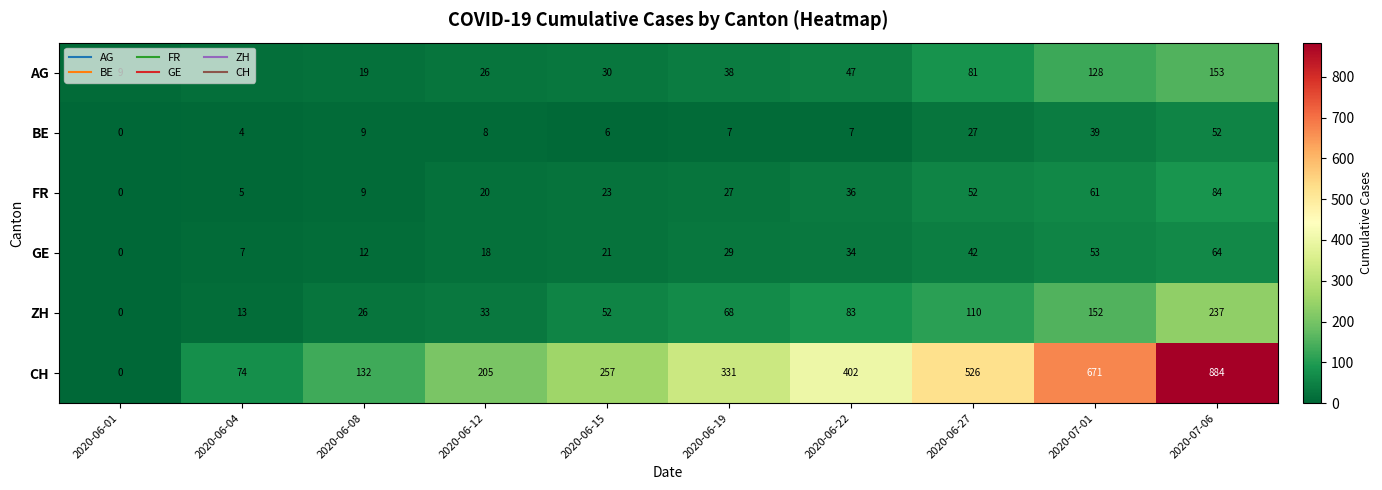

How many categories are shown in the chart?

10